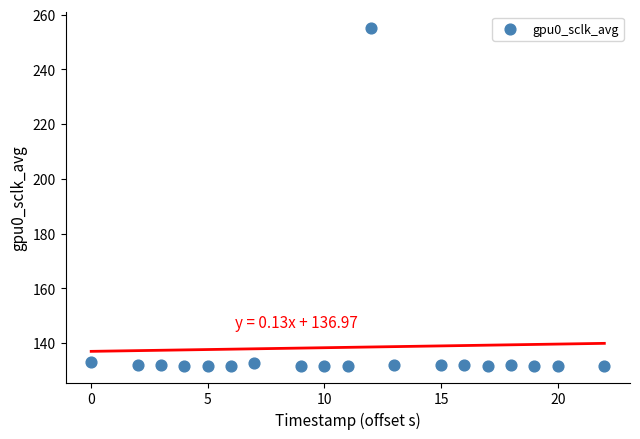

What is the range of X values (max minus min)?

22.0